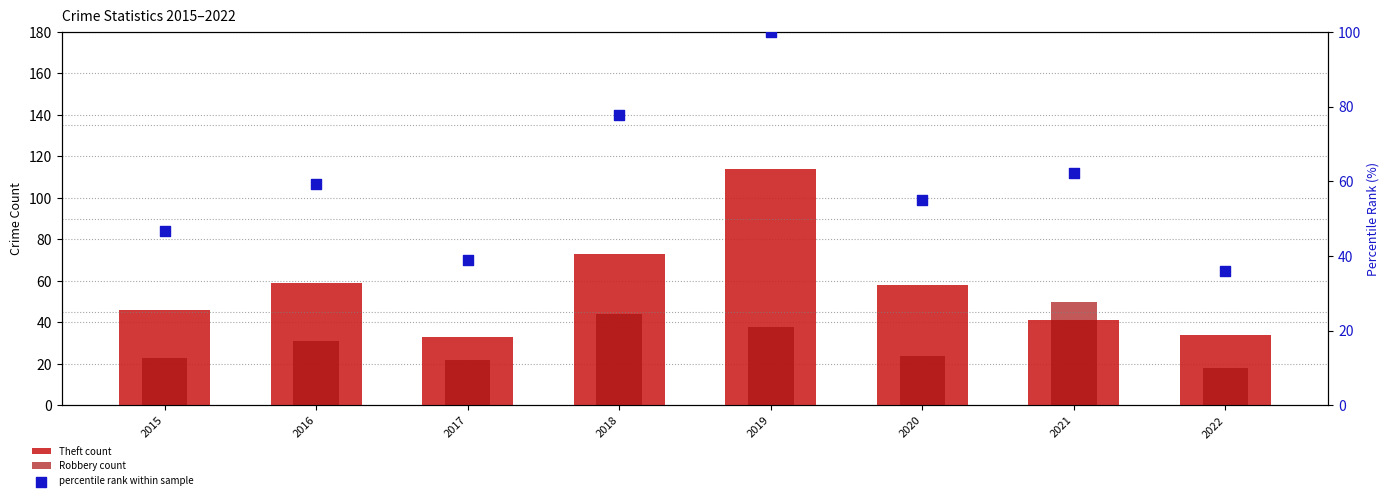

At how many categories does at least one series exceed 70?

2